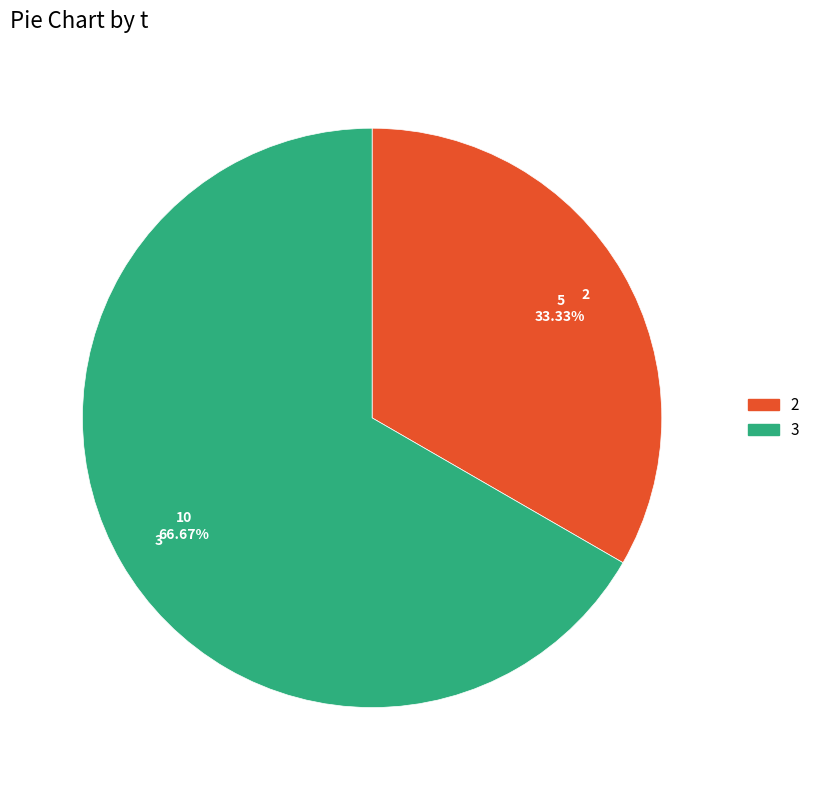

Do 2 and 3 together represent more than half of the pie?

Yes